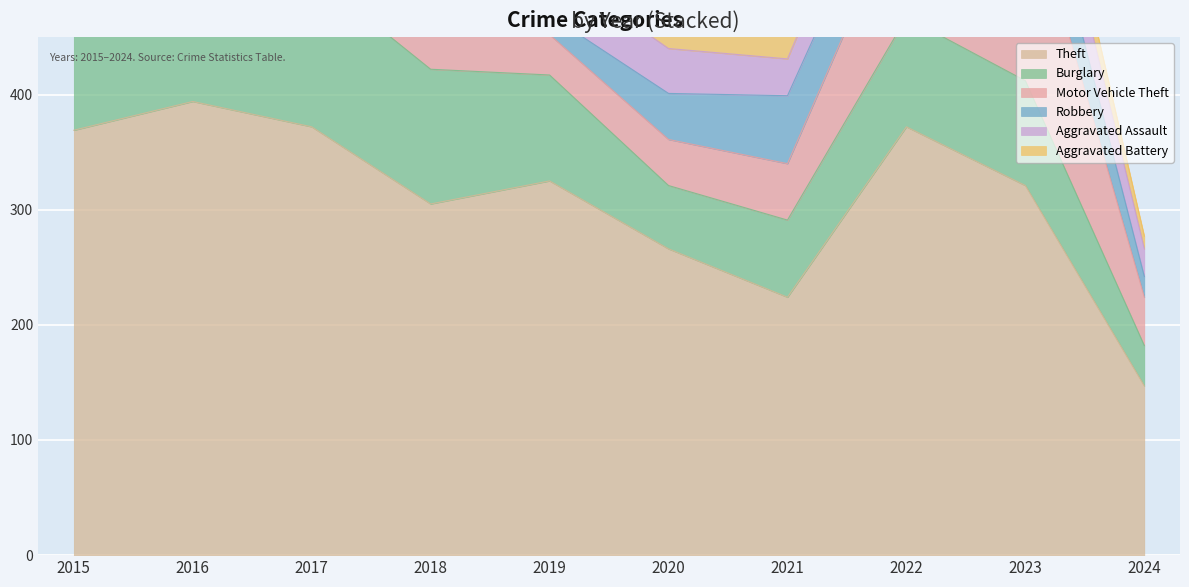

Which series has the largest total across all categories?

Theft